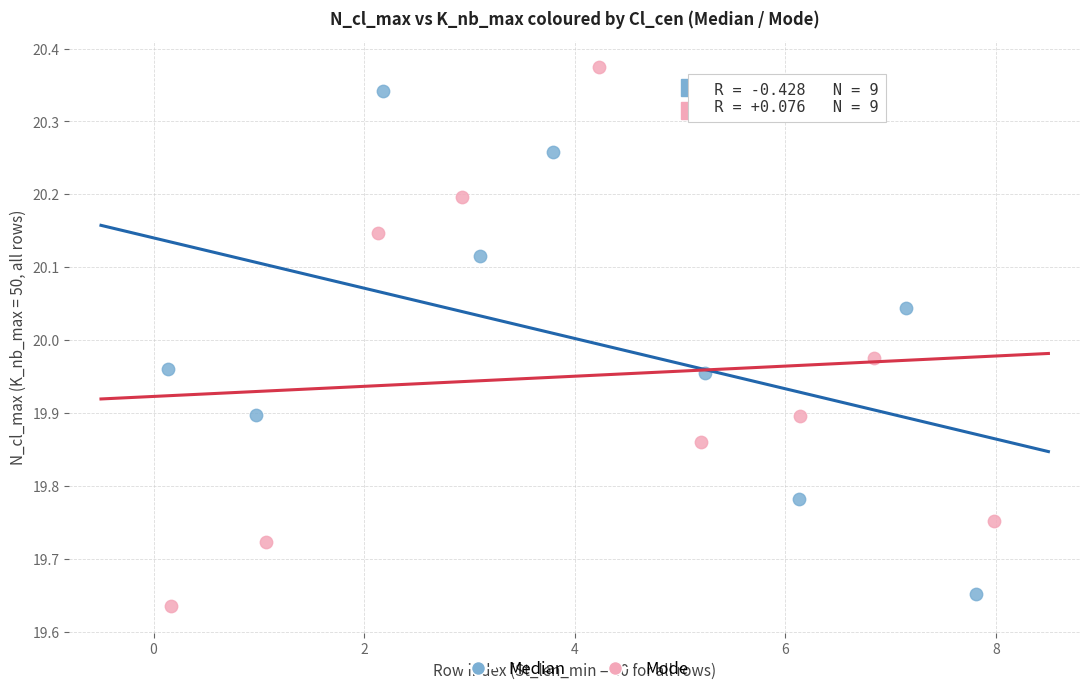

What are all the series names shown in the legend?

Median, Mode